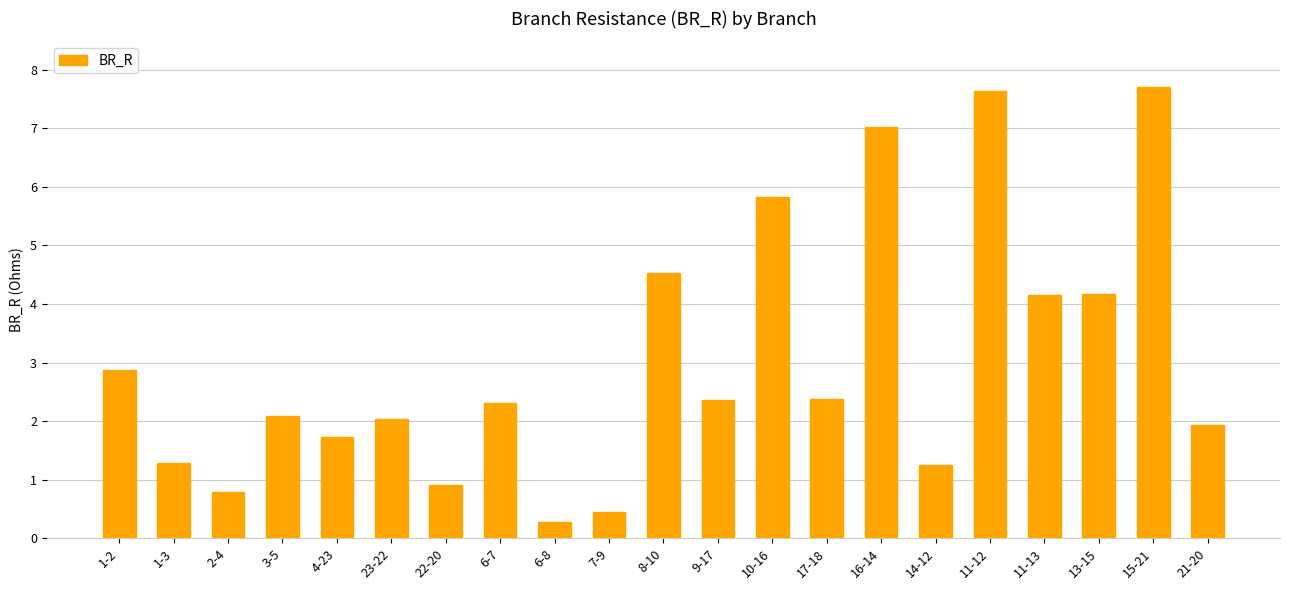

What is the value of the 20th bar from the left?

7.7